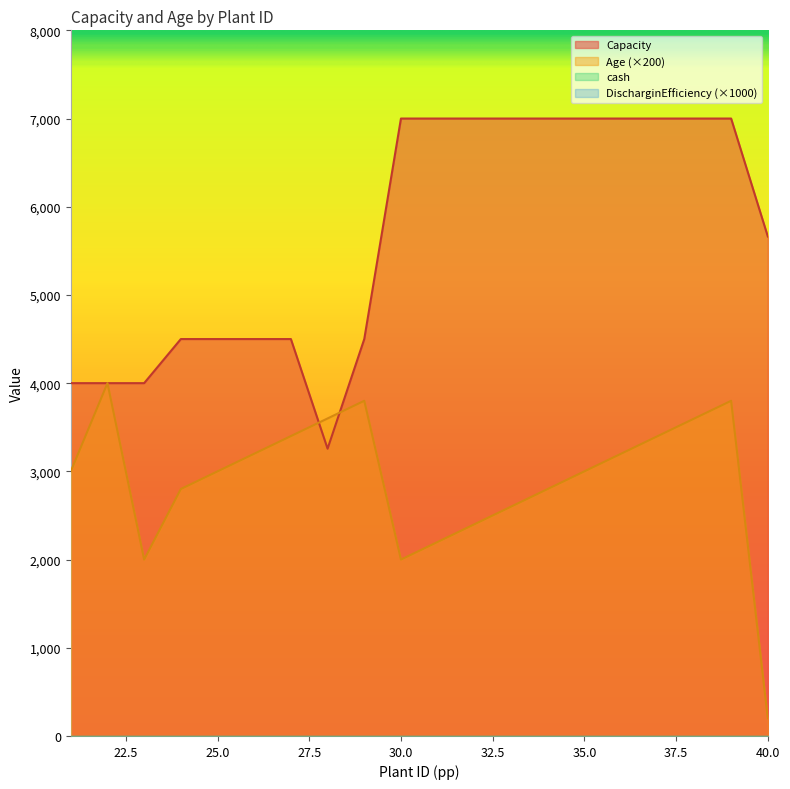

Which category has the lowest value in the Age series?

40